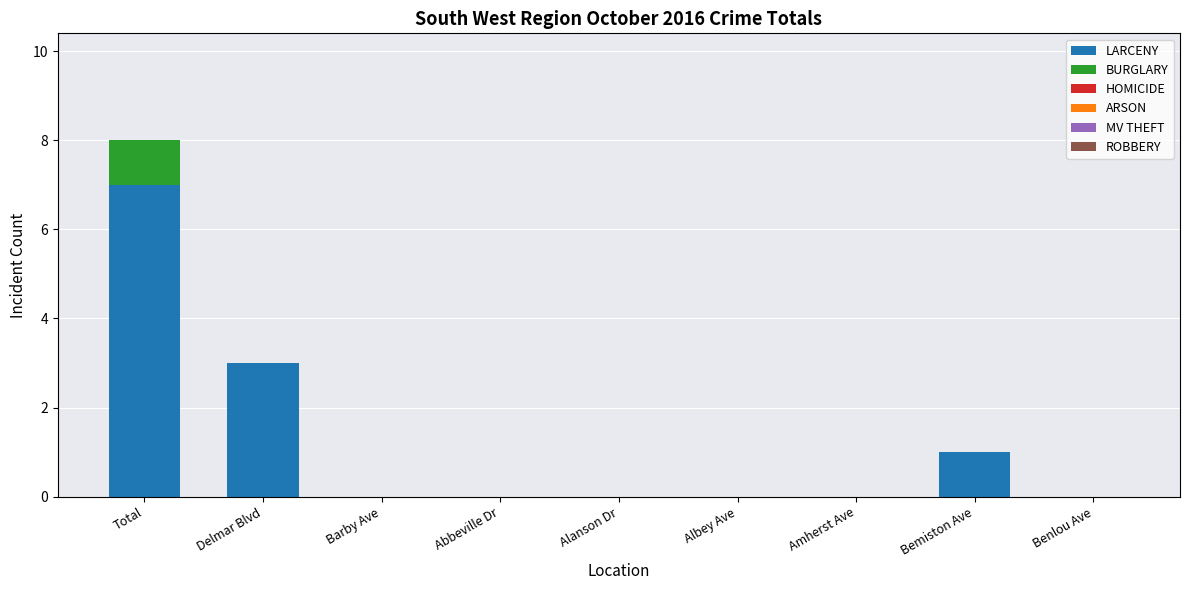

Reading left to right, what are the values for LARCENY?

Total=7	Delmar Blvd=3	Barby Ave=0	Abbeville Dr=0	Alanson Dr=0	Albey Ave=0	Amherst Ave=0	Bemiston Ave=1	Benlou Ave=0